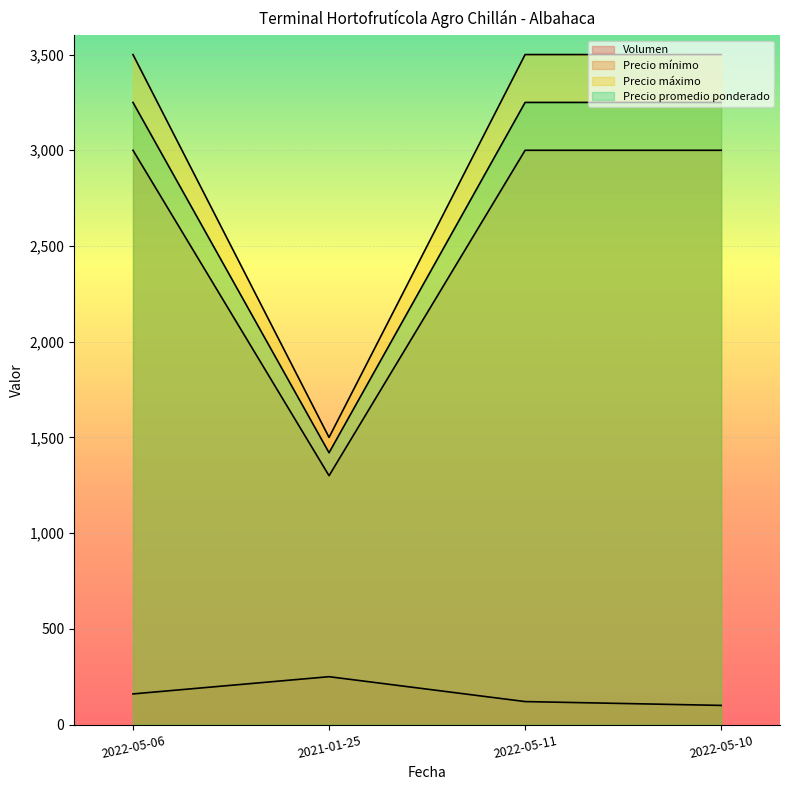

Reading left to right, transcribe all the data shown in this chart.

Volumen: 2022-05-06=160	2021-01-25=250	2022-05-11=120	2022-05-10=100
Precio mínimo: 2022-05-06=3000	2021-01-25=1300	2022-05-11=3000	2022-05-10=3000
Precio máximo: 2022-05-06=3500	2021-01-25=1500	2022-05-11=3500	2022-05-10=3500
Precio promedio ponderado: 2022-05-06=3250	2021-01-25=1420	2022-05-11=3250	2022-05-10=3250